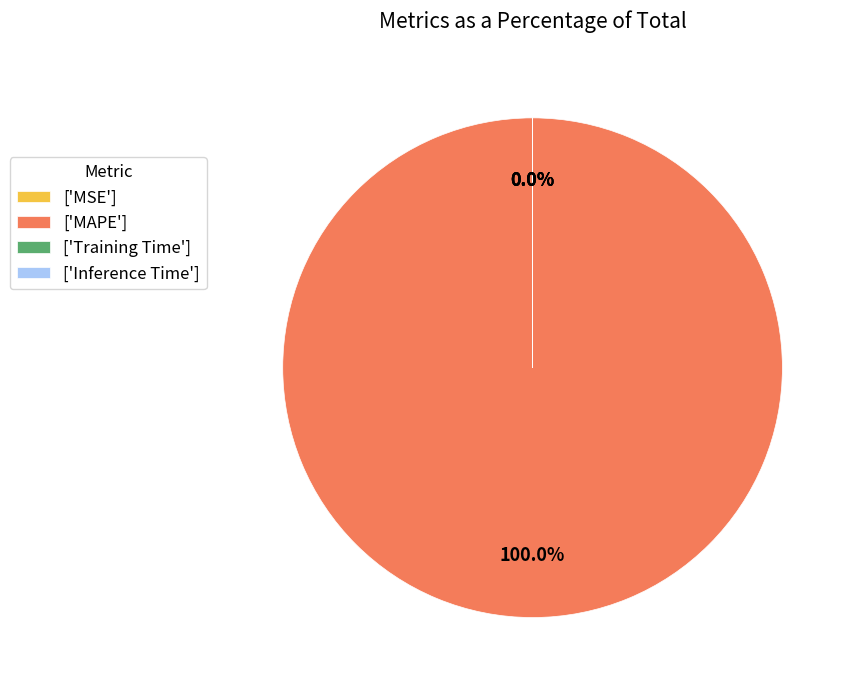

Does Training Time represent more than half of the total?

No